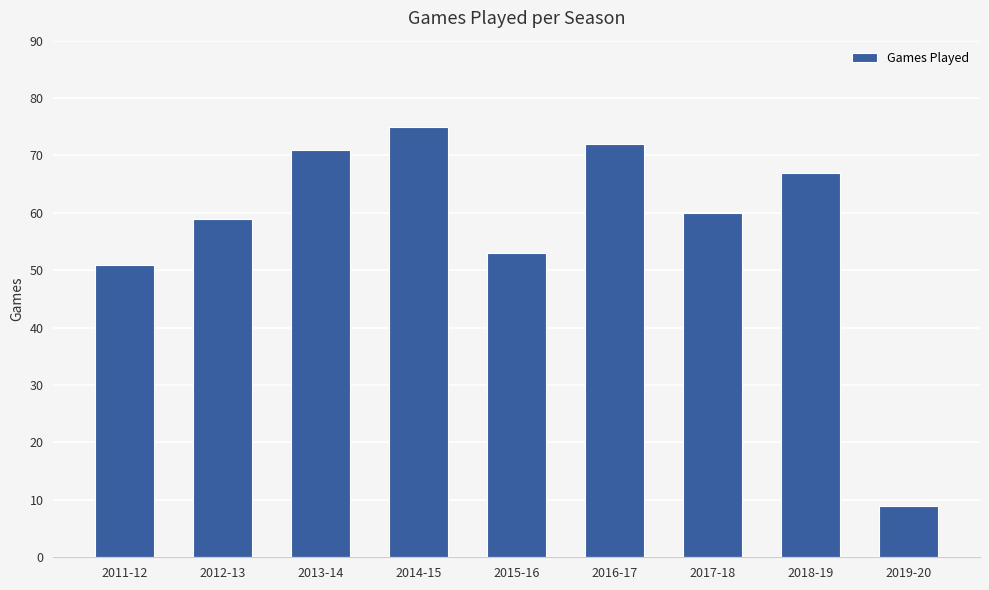

Rank the categories by value from highest to lowest.

2014-15, 2016-17, 2013-14, 2018-19, 2017-18, 2012-13, 2015-16, 2011-12, 2019-20